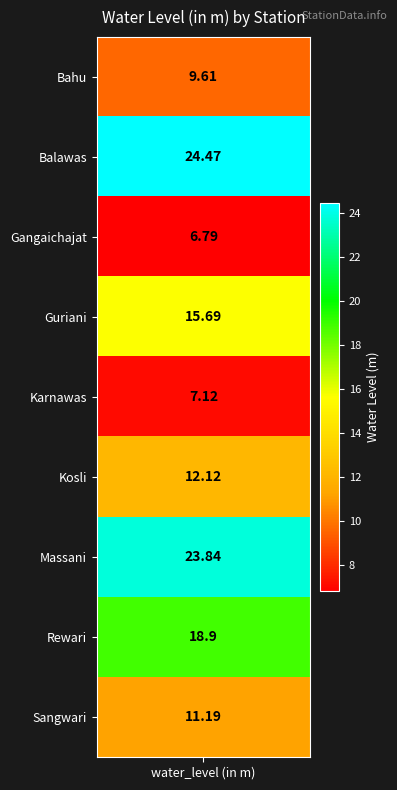

Reading left to right, transcribe all the data shown in this chart.

9.6	24.5	6.8	15.7	7.1	12.1	23.8	18.9	11.2